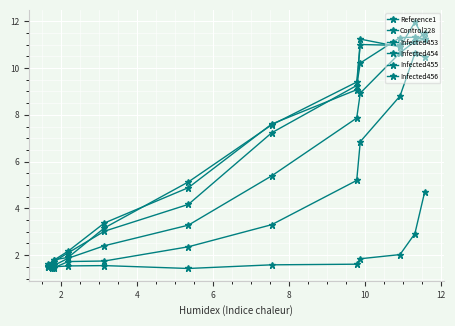

The Infected453 series shows 12.7 at 10. True or false?

False